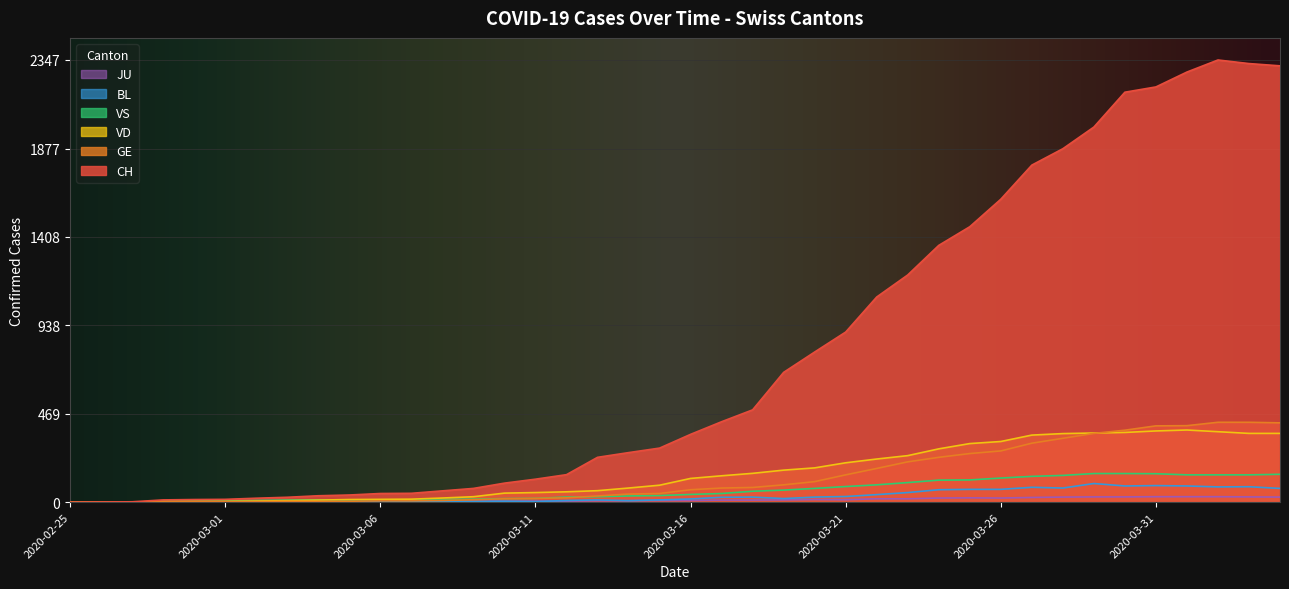

The GE series shows 1 at 2020-02-26. True or false?

True